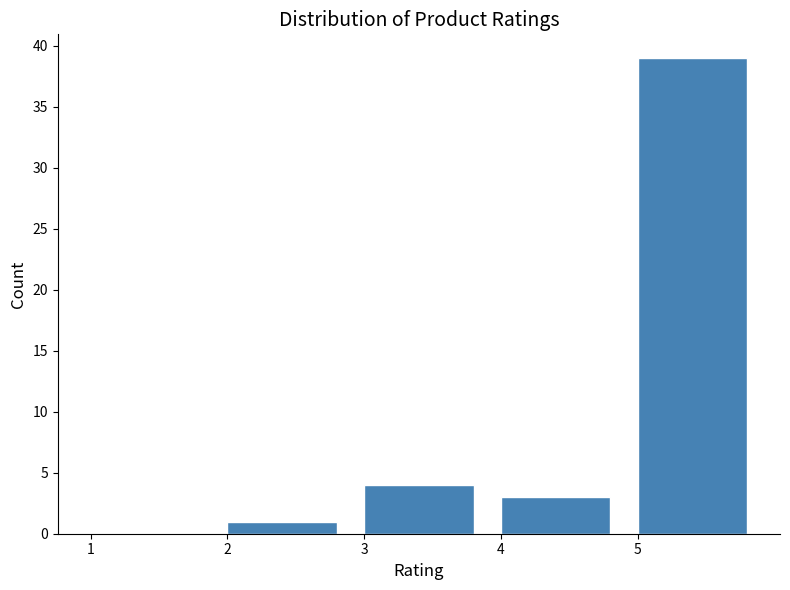

Over which range of the x-axis is the bar tallest?

5 to 6